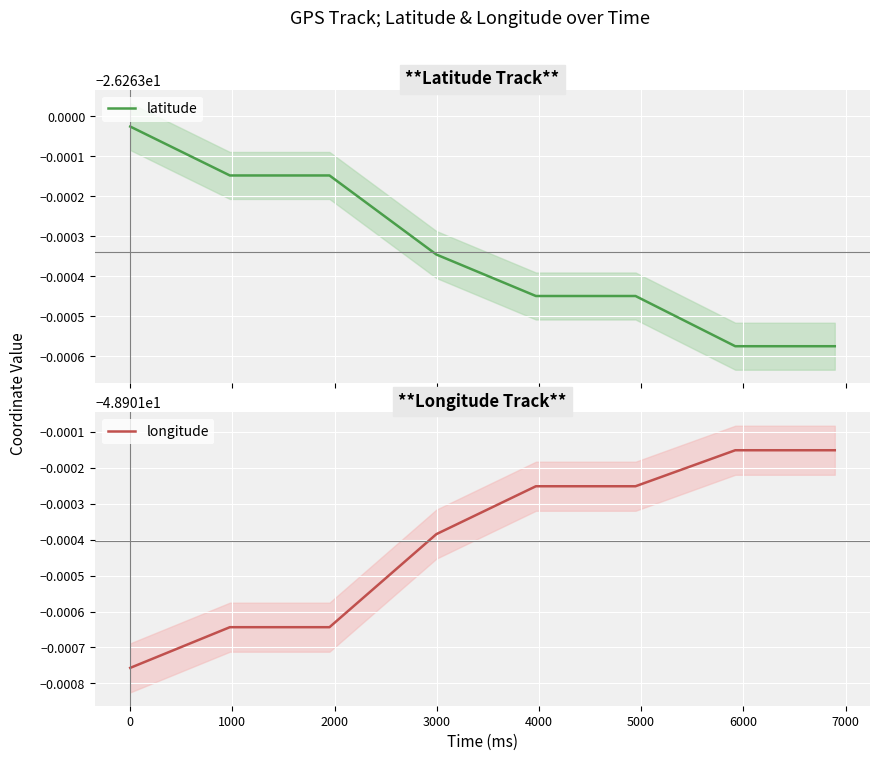

What is the sum of all longitude values?

-391.2